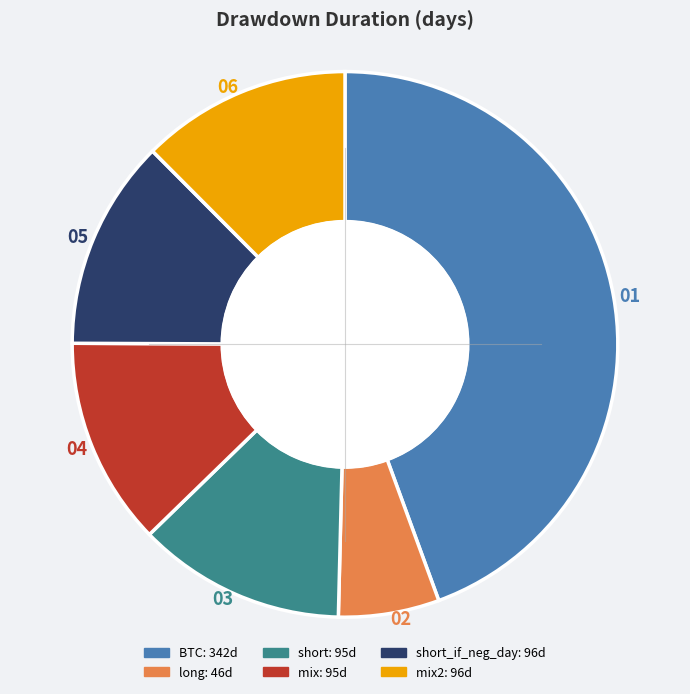

Is there a majority slice in this chart?

No